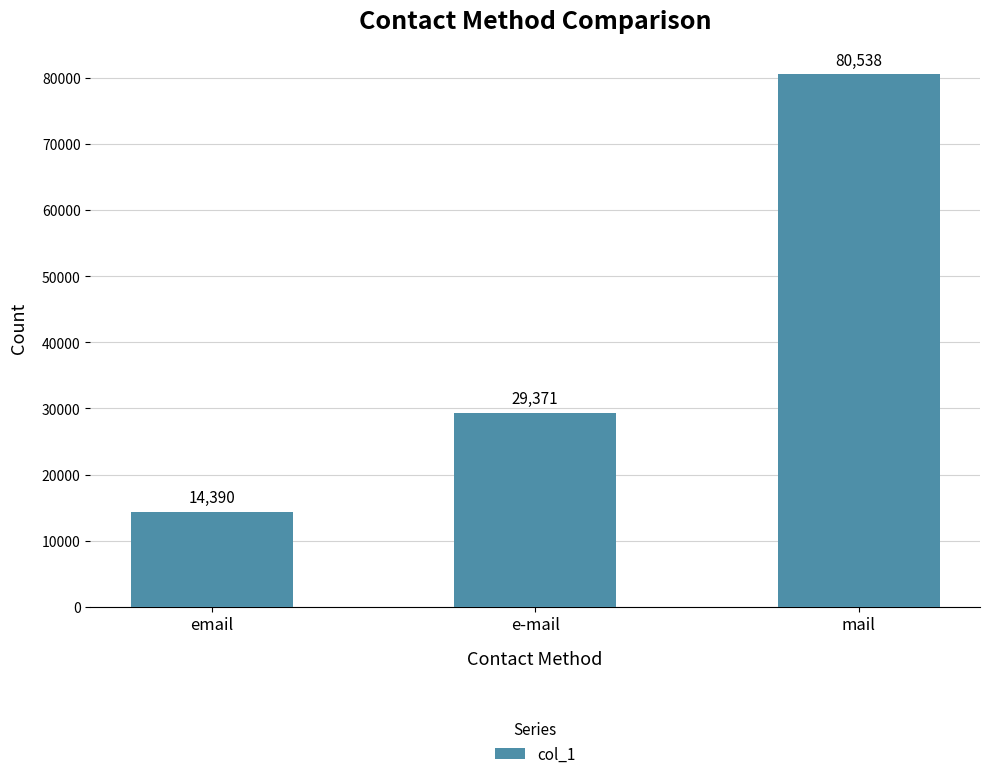

What is the sum of all values?

124299